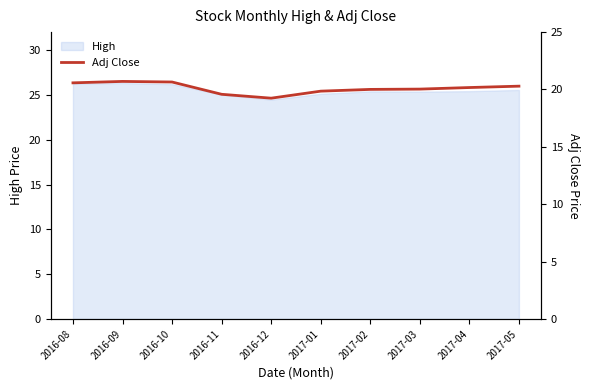

What is the label of the 9th point from the right?

2016-09